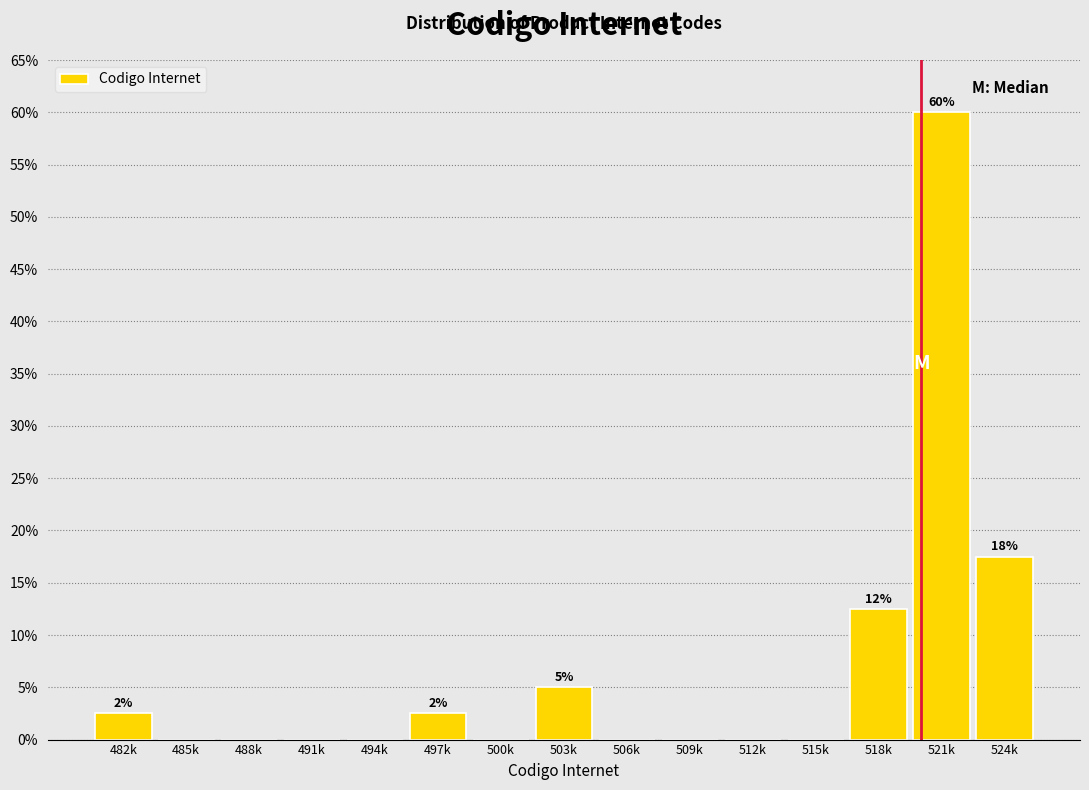

Reading left to right, transcribe all the data shown in this chart.

482k=2.5	485k=0.0	488k=0.0	491k=0.0	494k=0.0	497k=2.5	500k=0.0	503k=5.0	506k=0.0	509k=0.0	512k=0.0	515k=0.0	518k=12.5	521k=60.0	524k=17.5